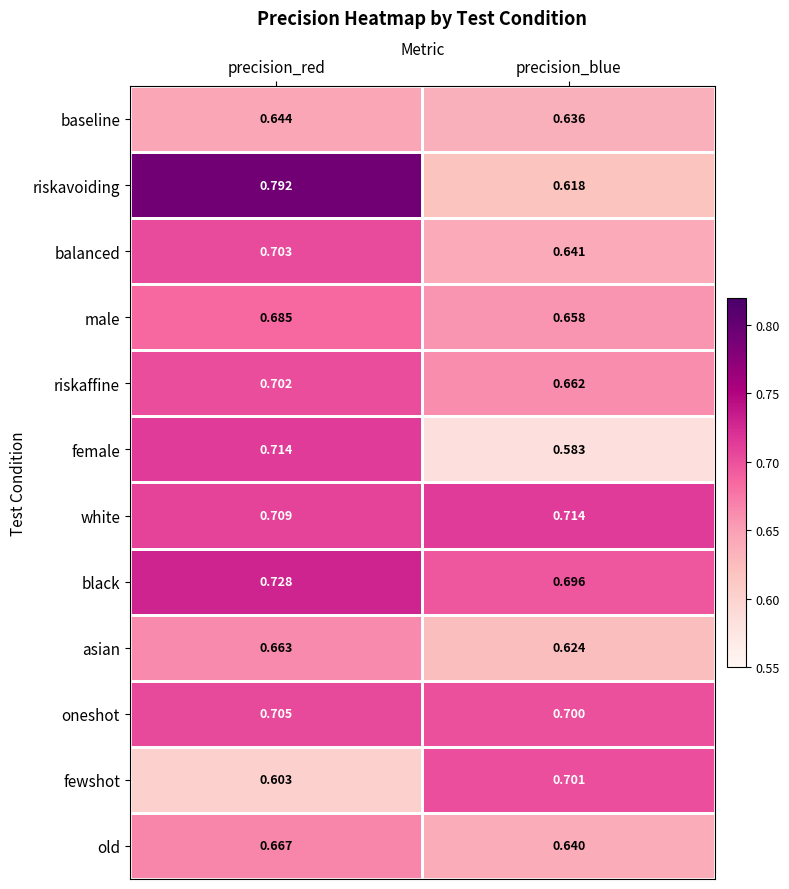

Which series has the largest range (max minus min)?

riskavoiding